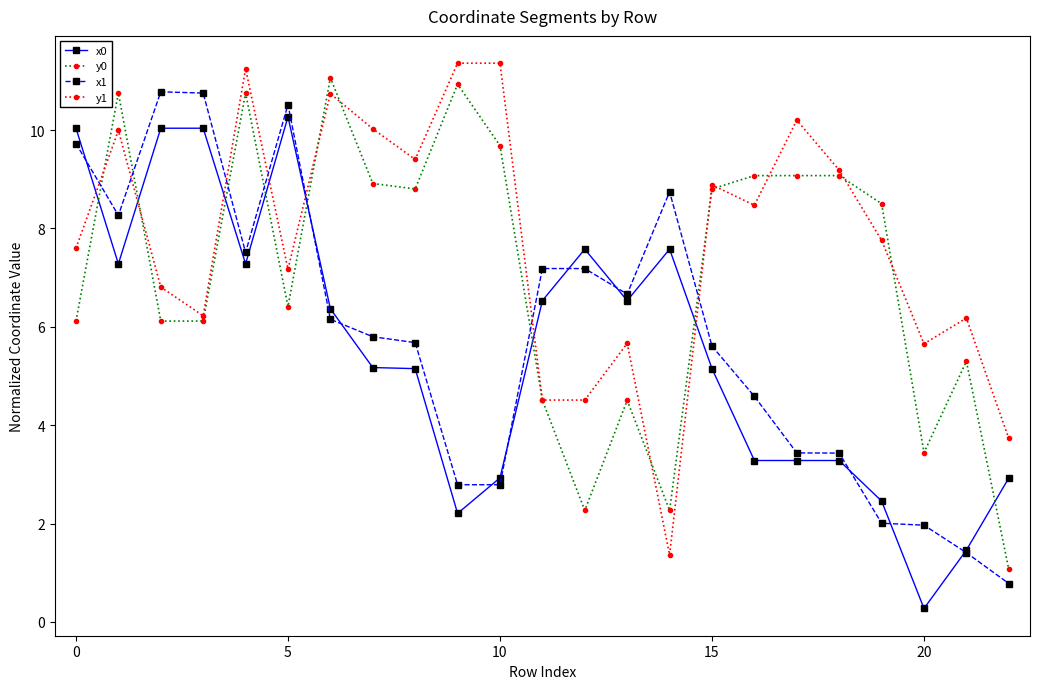

What is the minimum value for y0?

1.1